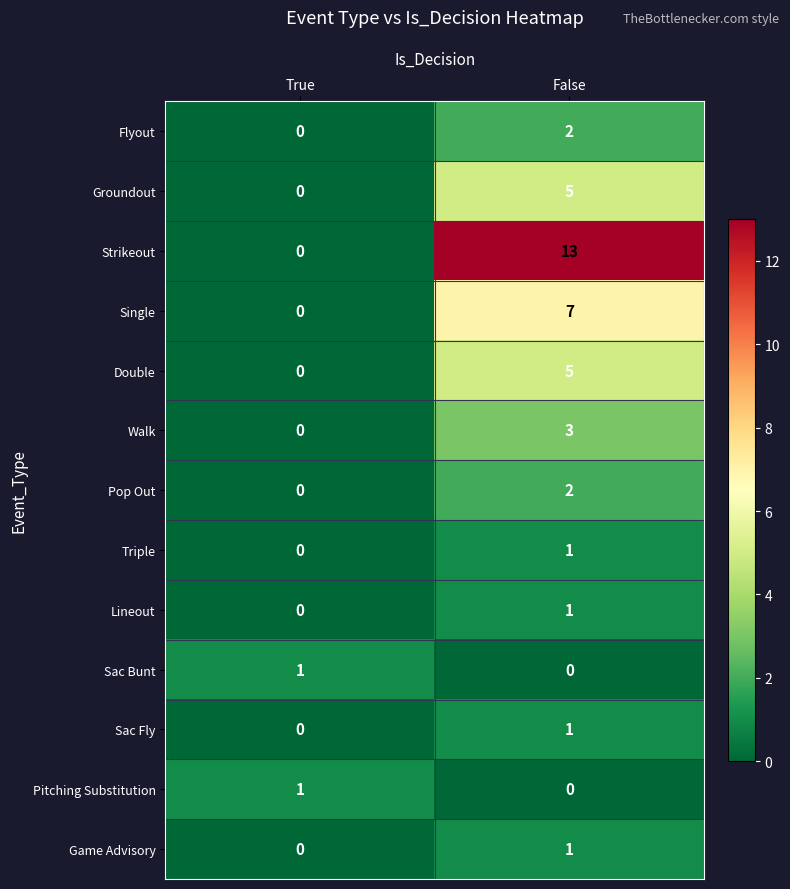

The Flyout series shows -1 at True. True or false?

False